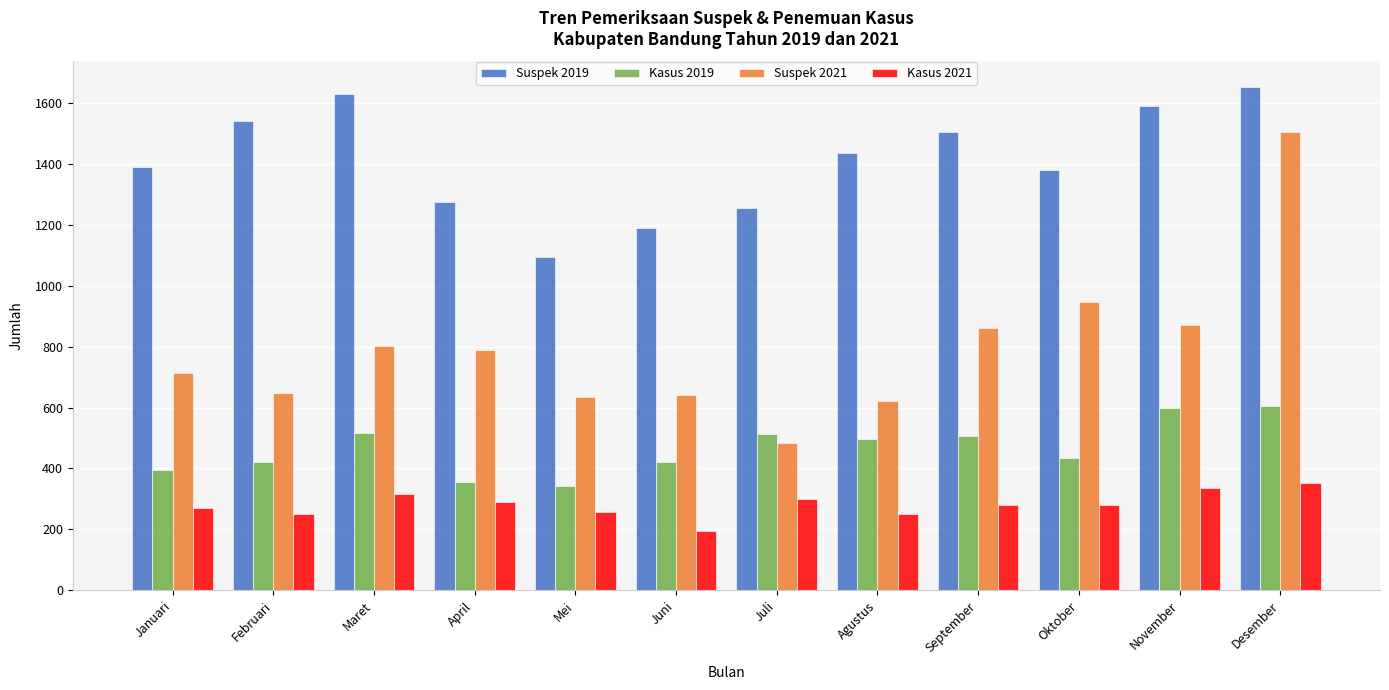

Rank the series at Februari from highest to lowest value.

Suspek 2019, Suspek 2021, Kasus 2019, Kasus 2021